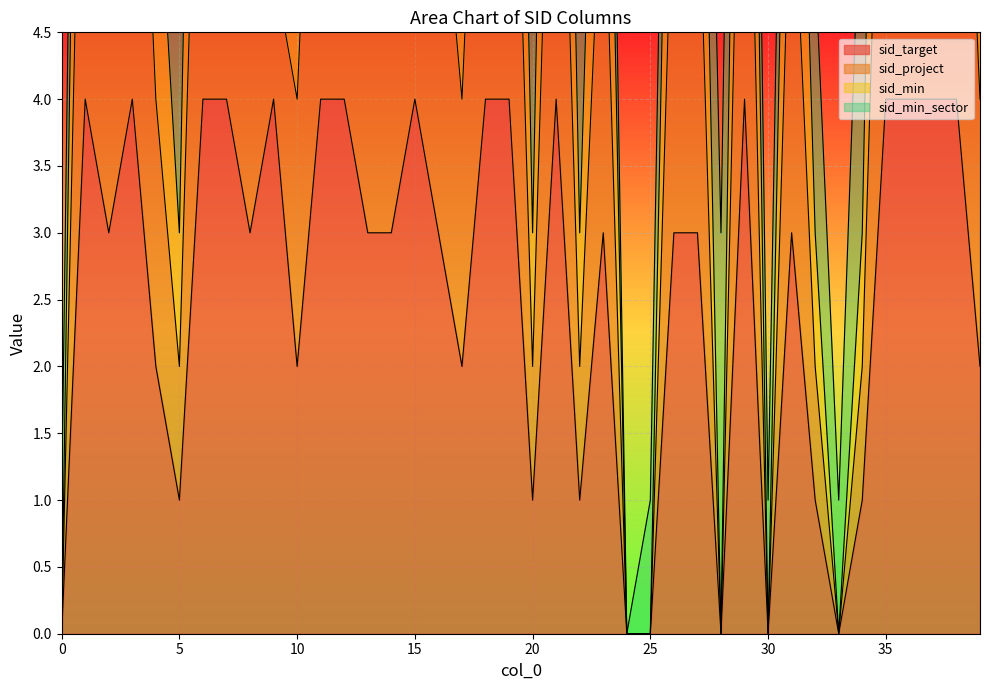

Count the sid_min values in the range 3 to 12.

34